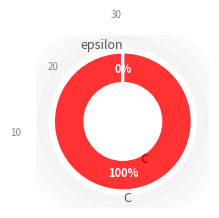

Which category has the biggest portion of the pie?

C